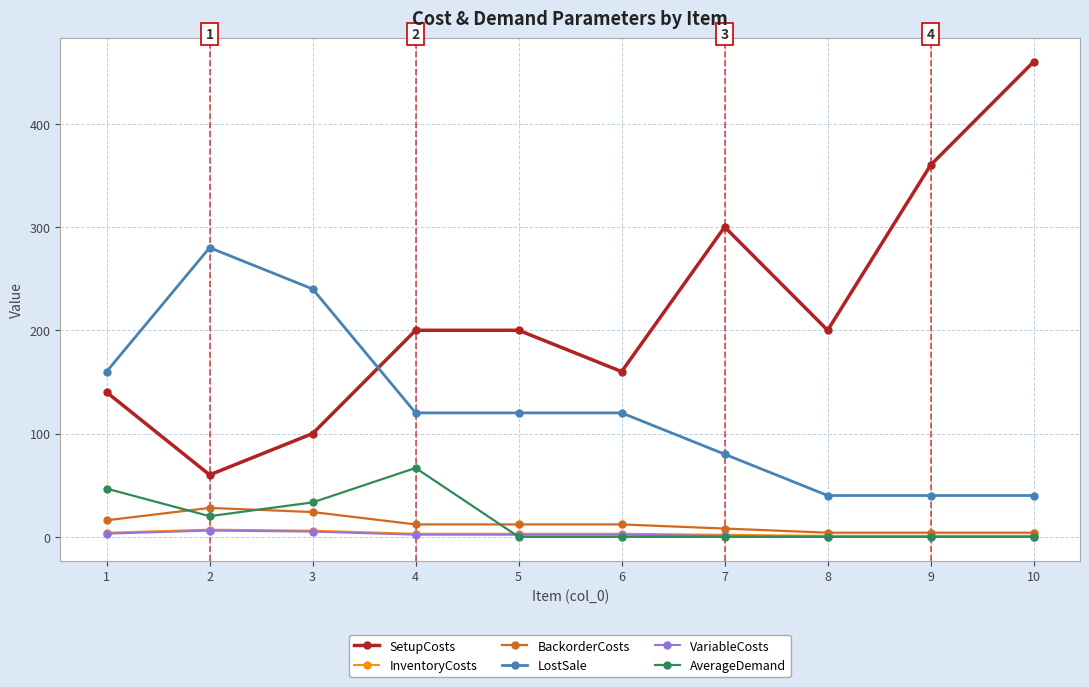

True or false: SetupCosts and AverageDemand cross at least once.

False